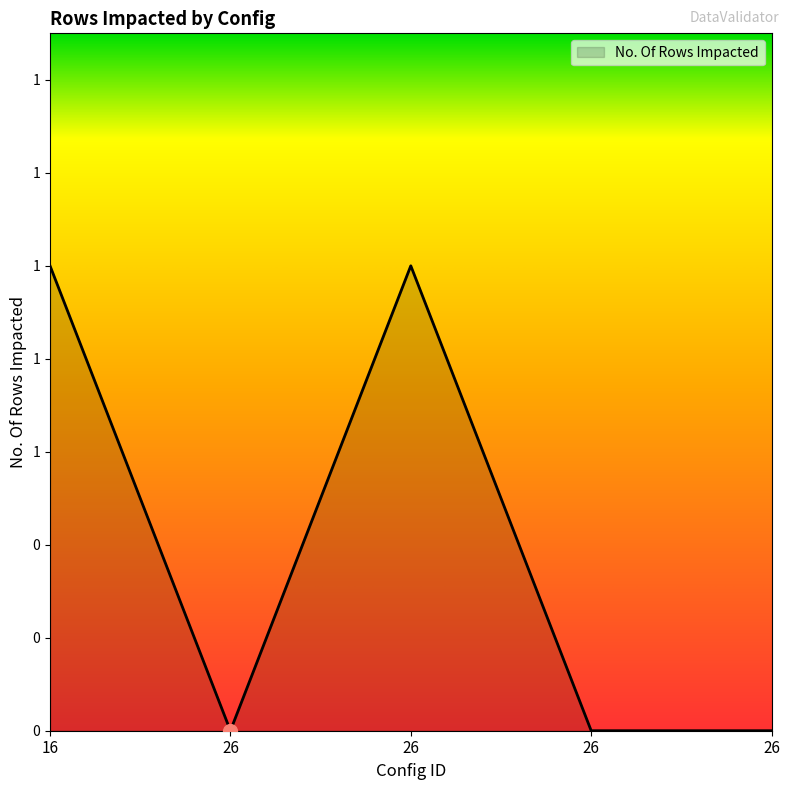

Which label corresponds to the smallest value in the chart?

26